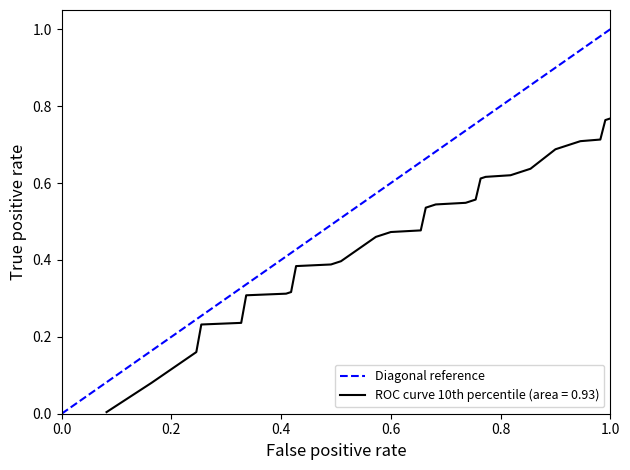

How many categories are shown in the chart?

2